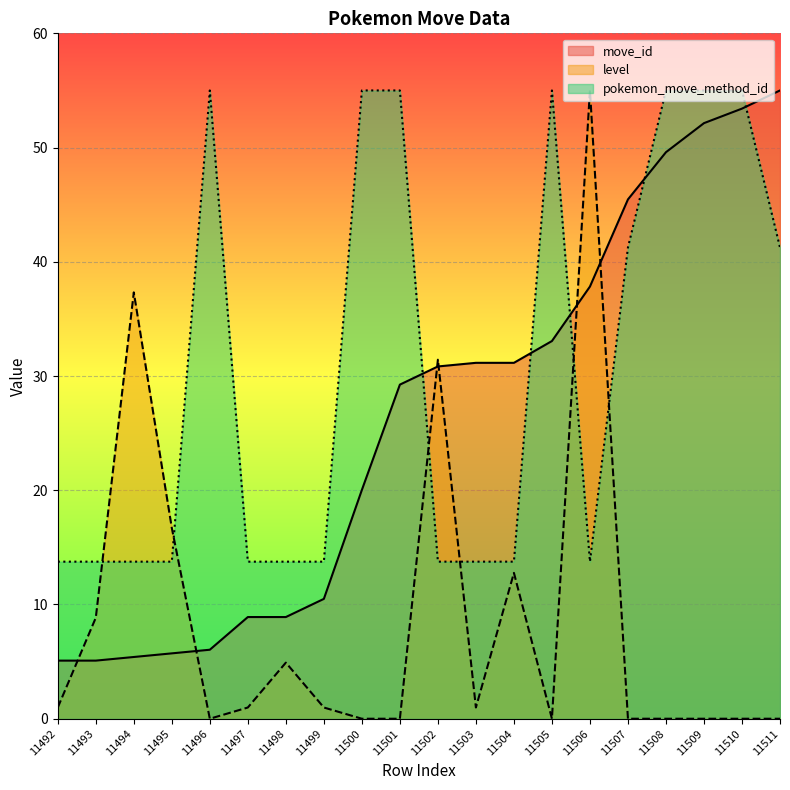

Rank the series by their maximum value, from highest to lowest.

move_id, level, pokemon_move_method_id